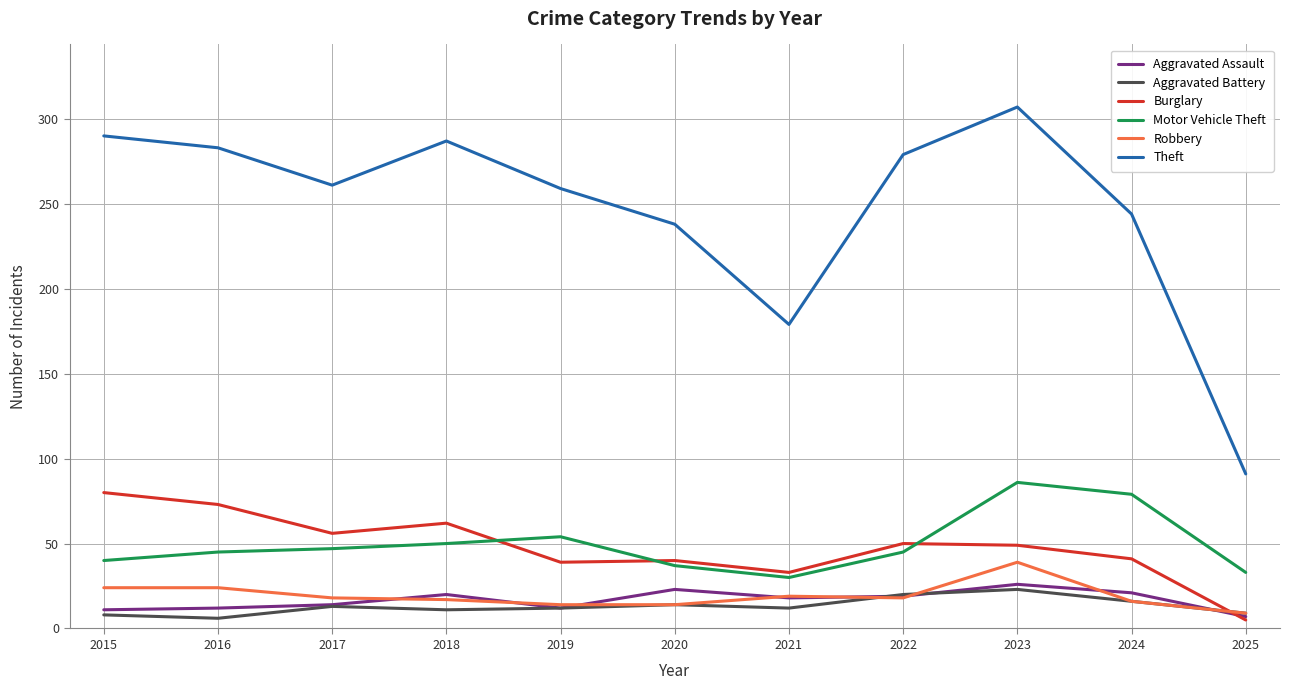

Between 2023 and 2025, which series saw the biggest shift?

Theft